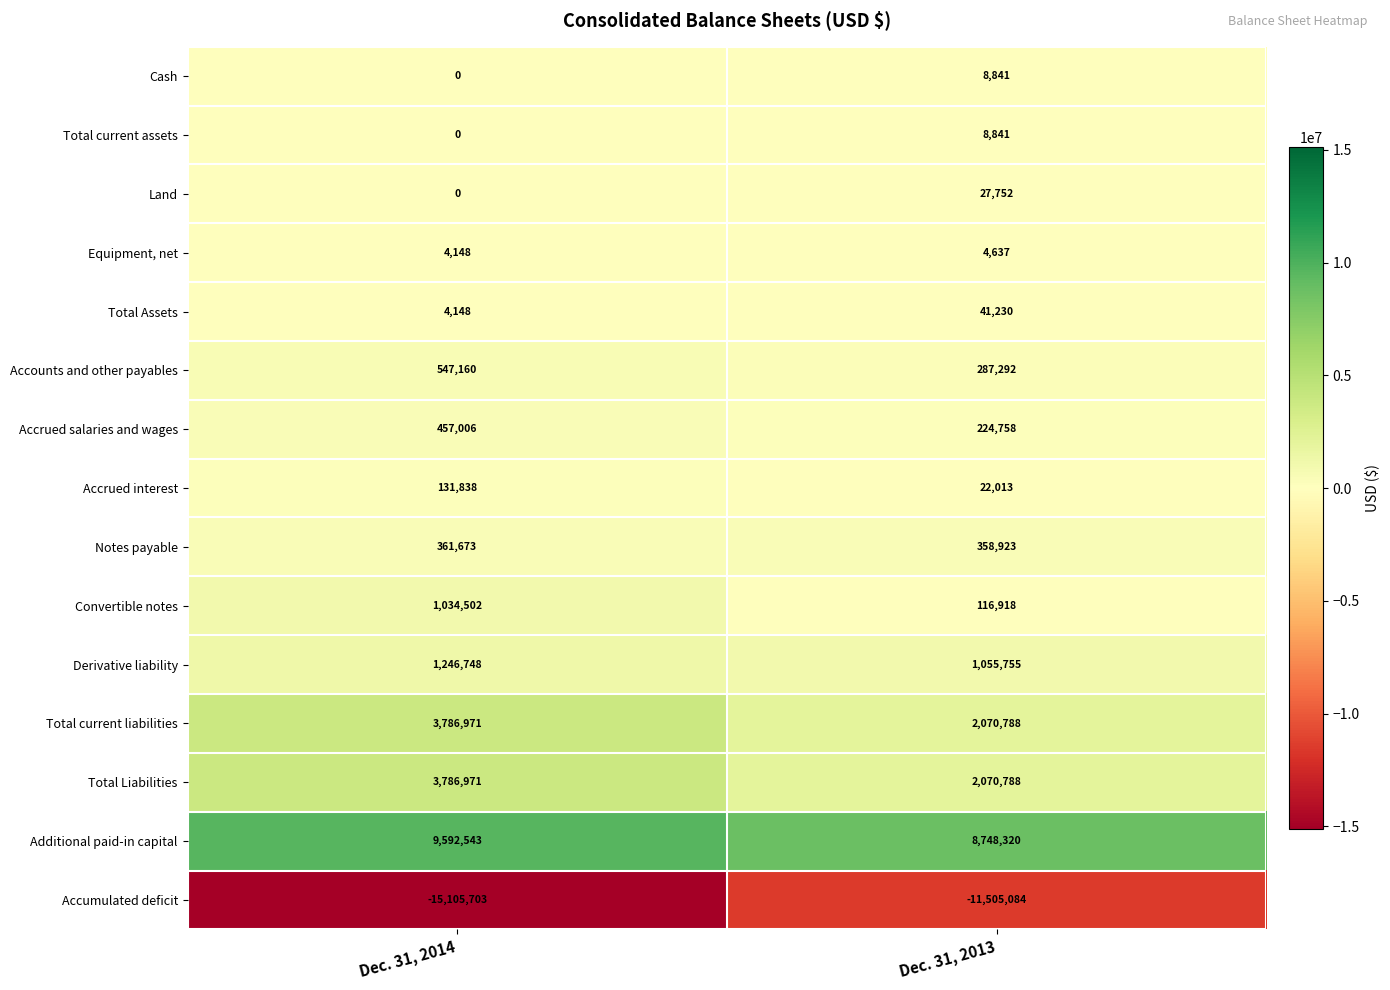

What is the spread (max minus min) of values at Dec. 31, 2014?

24698246